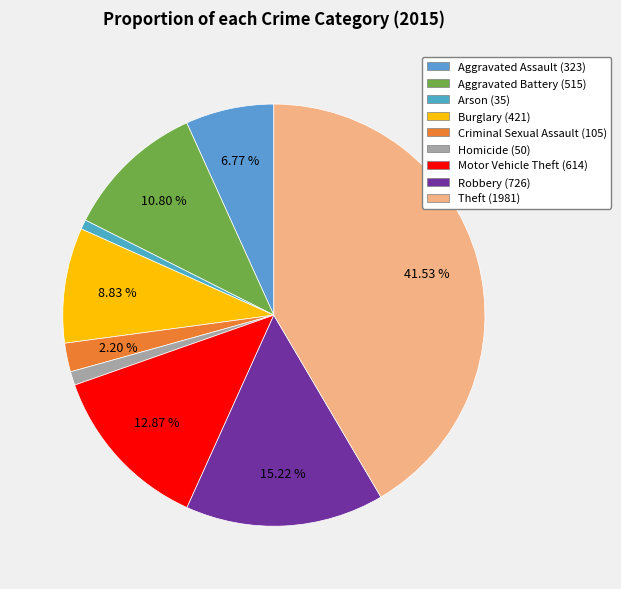

What is the largest slice in the pie chart?

Theft